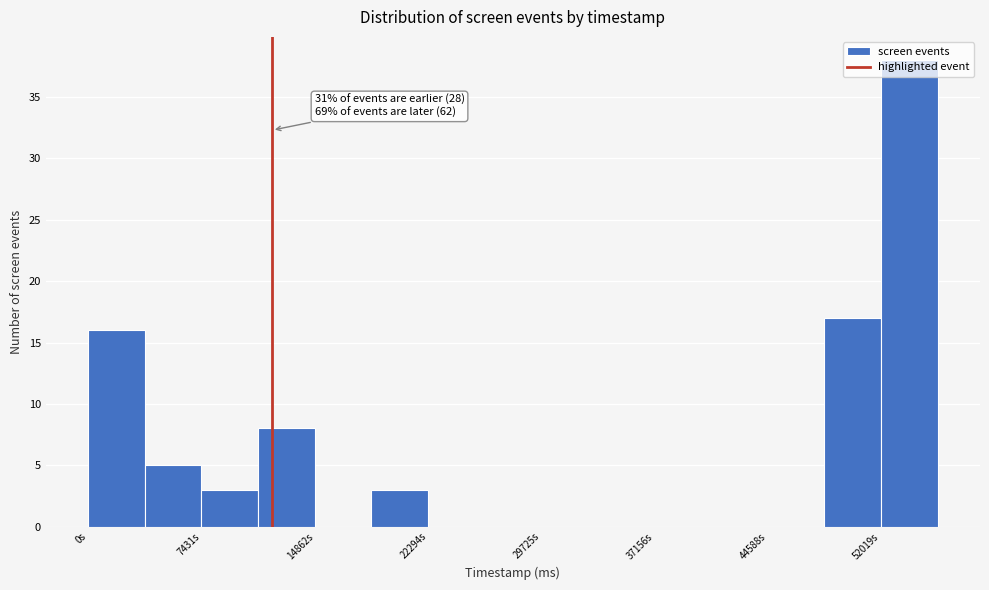

Around what value on the x-axis is the tallest bar? Give the approximate position of its centre, as read against the axis.

54000